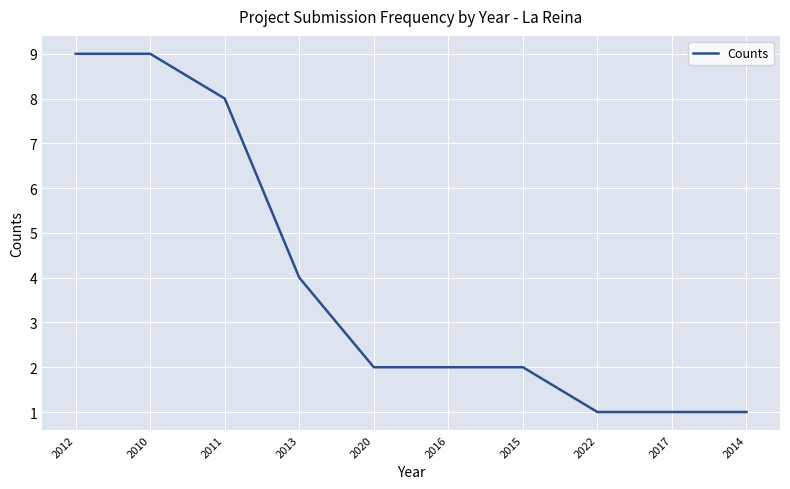

Reading right to left, list all the values displayed in this chart.

2014=1	2017=1	2022=1	2015=2	2016=2	2020=2	2013=4	2011=8	2010=9	2012=9